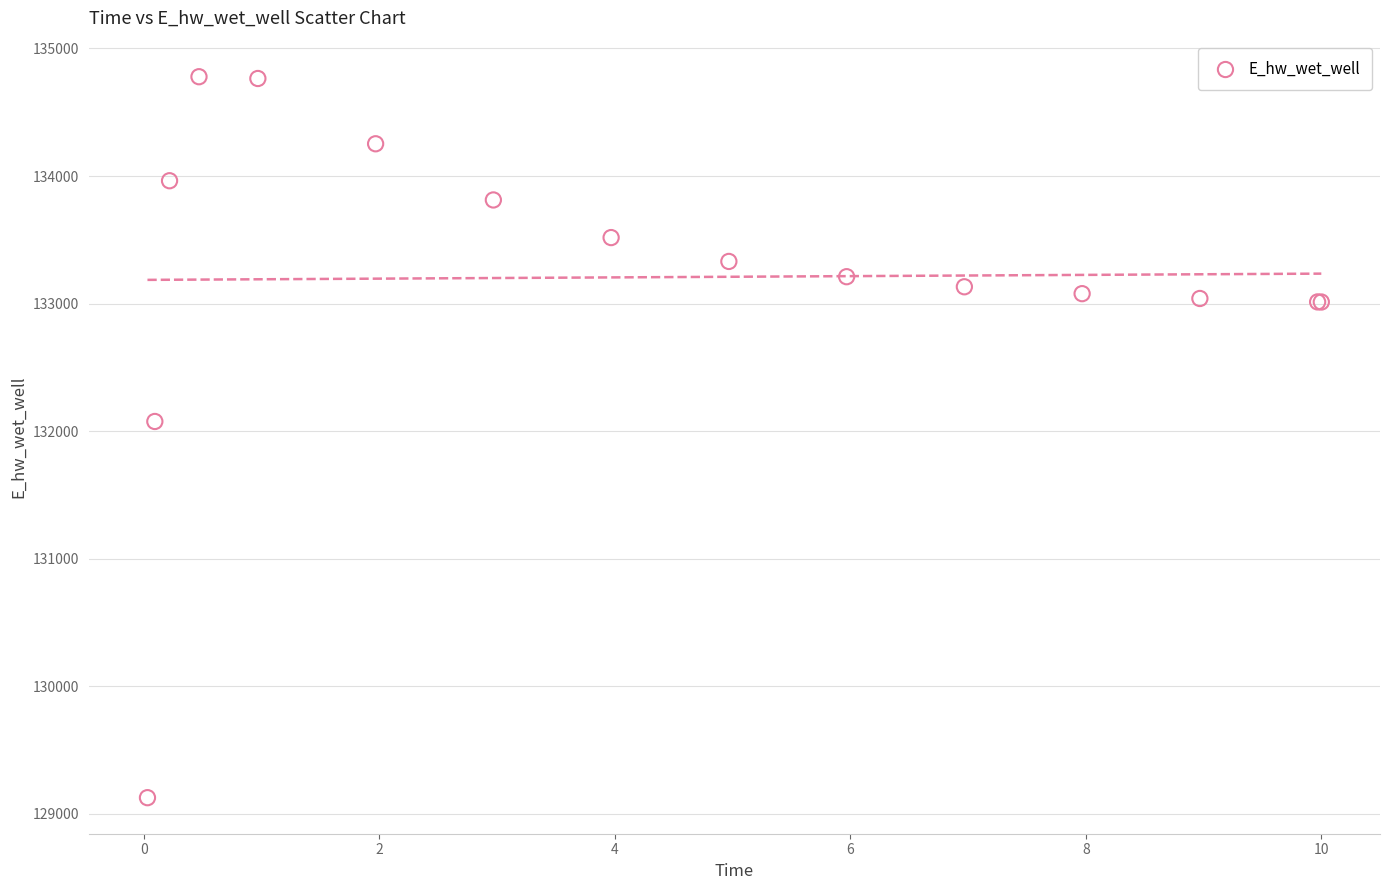

What Y value in the scatter plot is closest to 131952?

132075.7